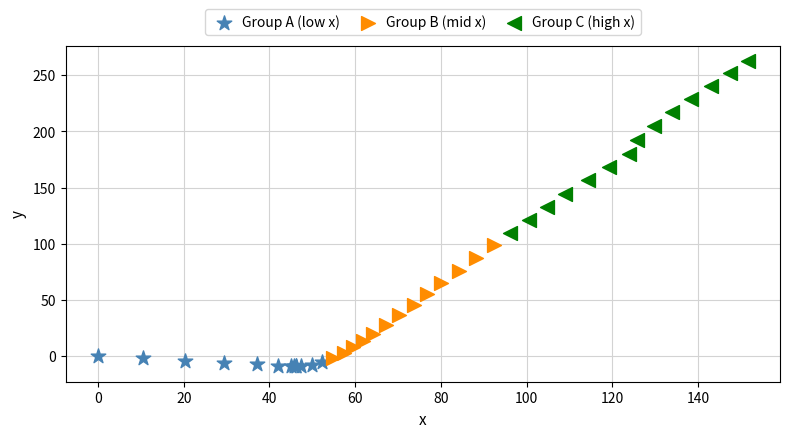

Which series has the largest Y range (max minus min)?

Group C (high x)